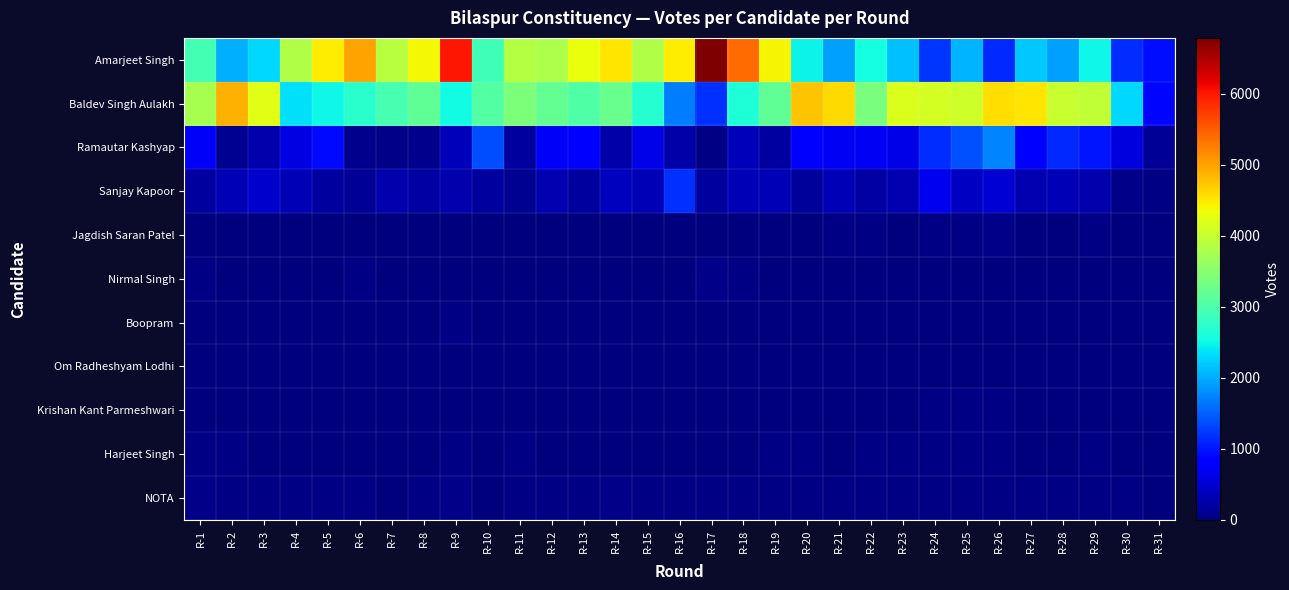

What is the difference between the highest and lowest values at R-22?

3370